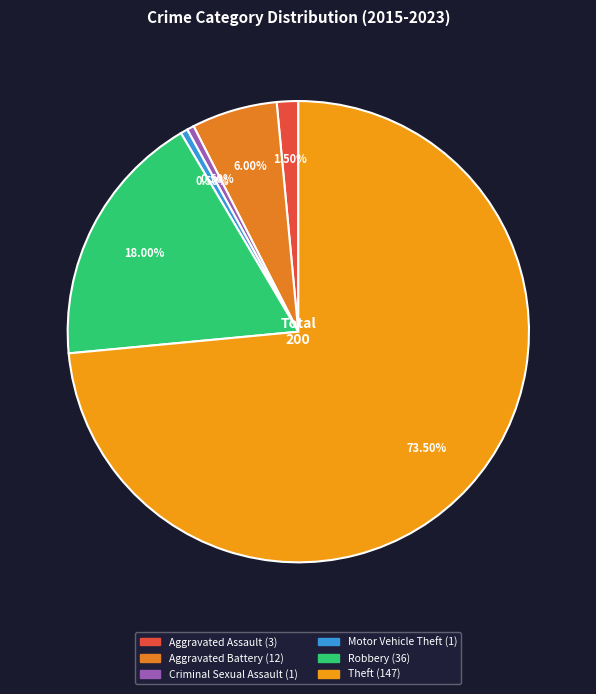

How many slices are in this pie chart?

6